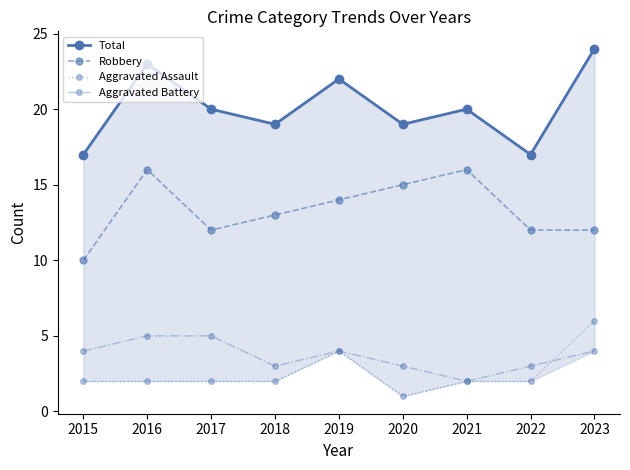

Reading left to right, list all the values displayed in this chart.

Total: 17	23	20	19	22	19	20	17	24
Robbery: 10	16	12	13	14	15	16	12	12
Aggravated Assault: 2	2	2	2	4	1	2	2	6
Aggravated Battery: 4	5	5	3	4	3	2	3	4